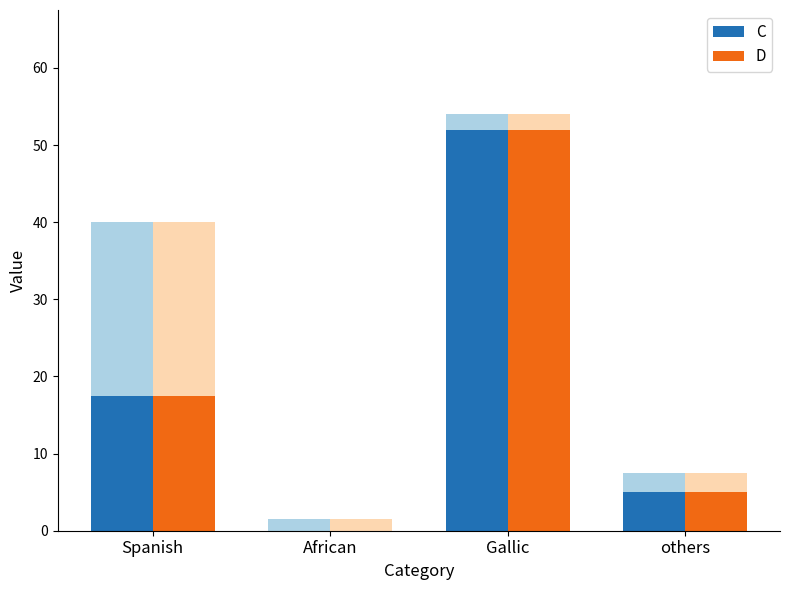

What is the label of the 3rd bar from the left?

Gallic